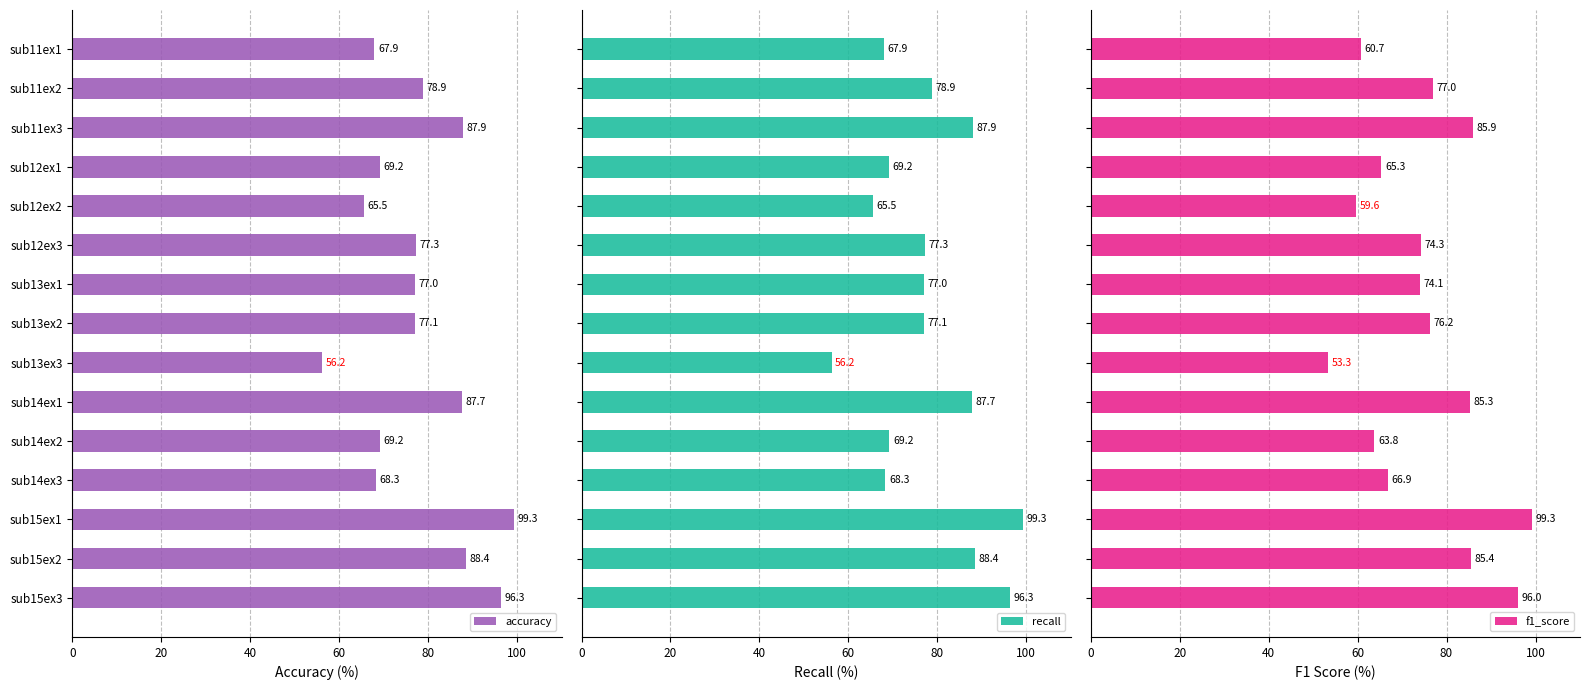

What is the approximate value of accuracy at sub13ex3?

56.2